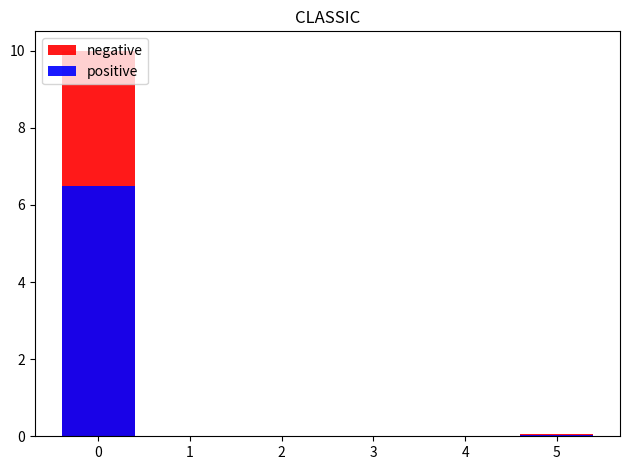

The negative series shows 0.0 at 2. True or false?

True